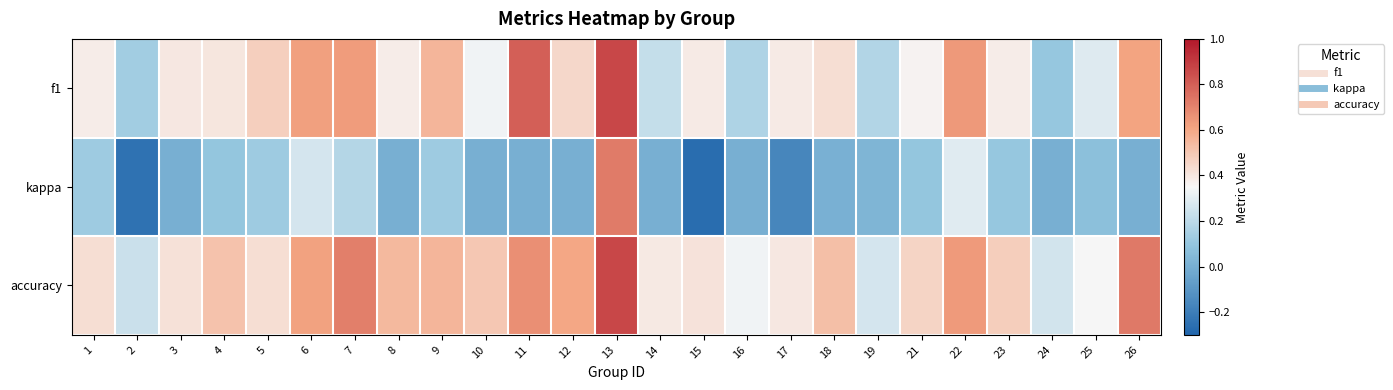

At how many categories does at least one series exceed 0?

25